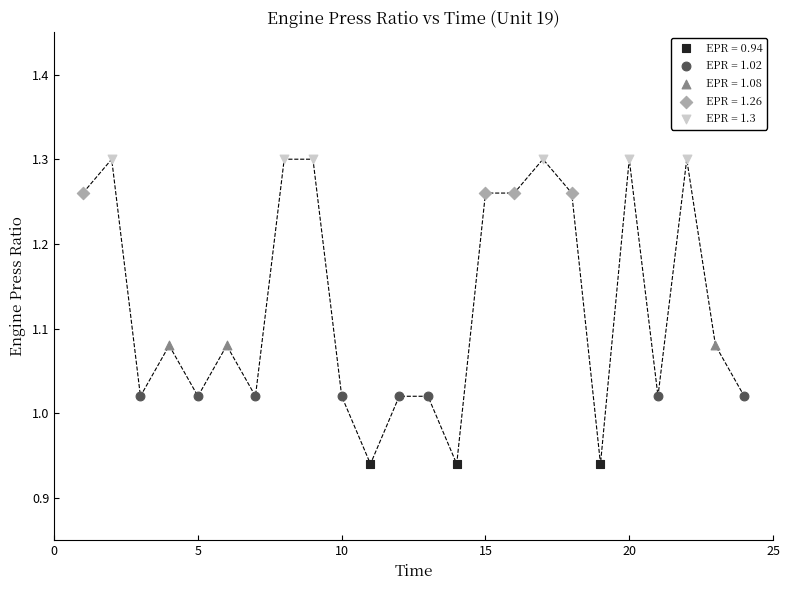

Which series reaches the maximum Y coordinate?

EPR = 1.3